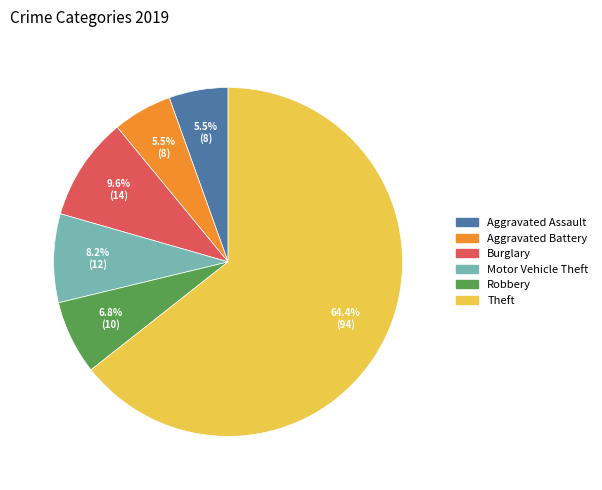

Does any single category account for the majority?

Yes